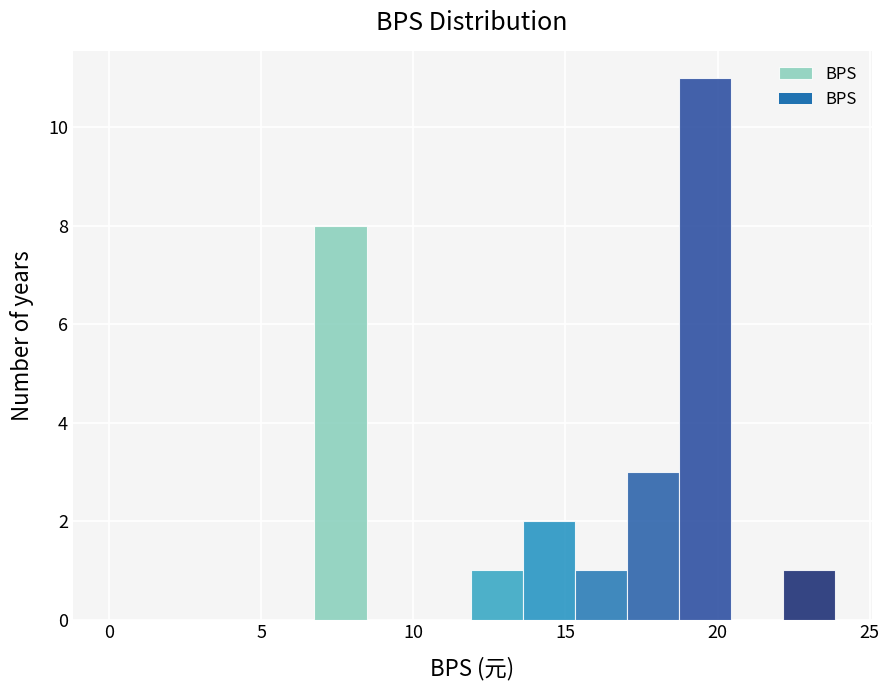

Read against the x-axis, roughly where is the centre of the tallest bar?

19.5